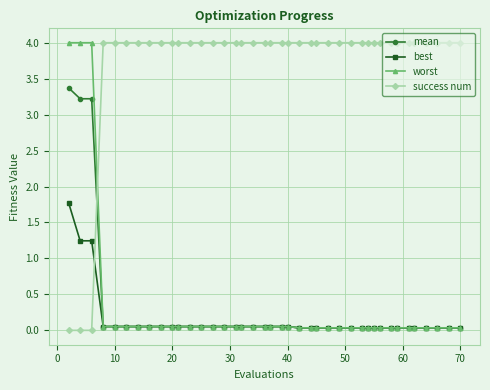

Which series has the largest total across all categories?

success num